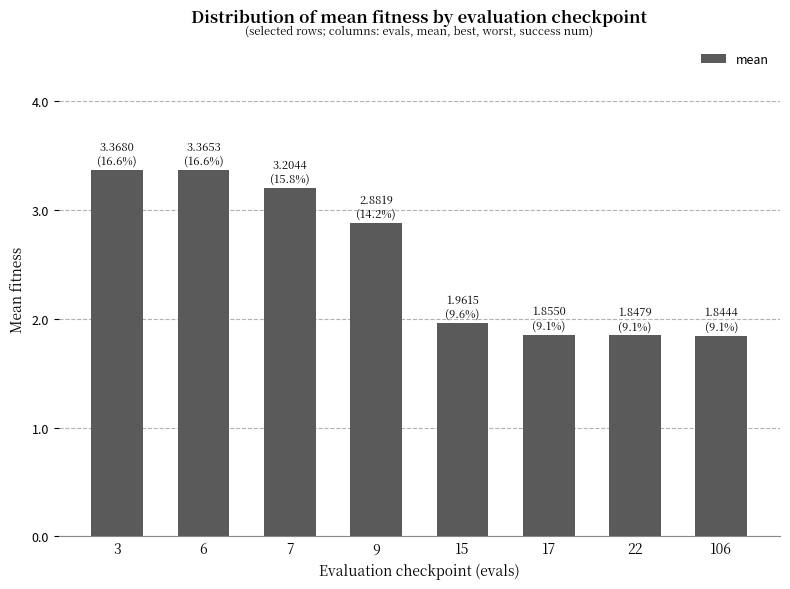

Is it true that the value at 15 is 0.7?

False